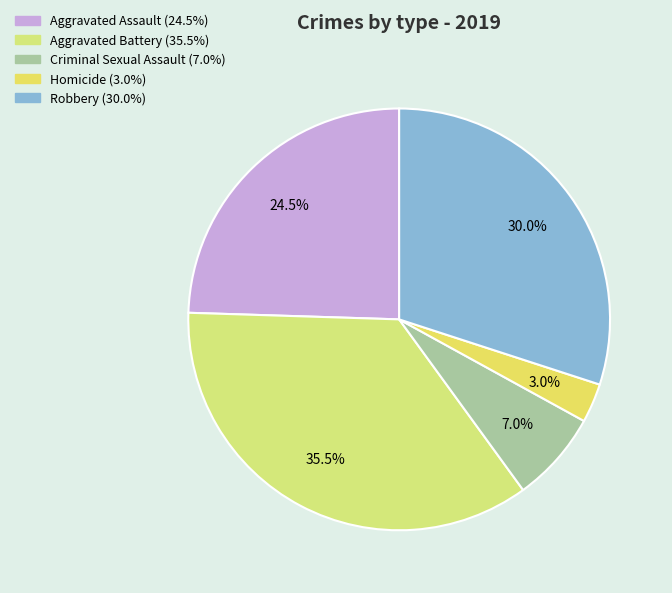

True or false: Aggravated Assault accounts for 19% of the total.

False